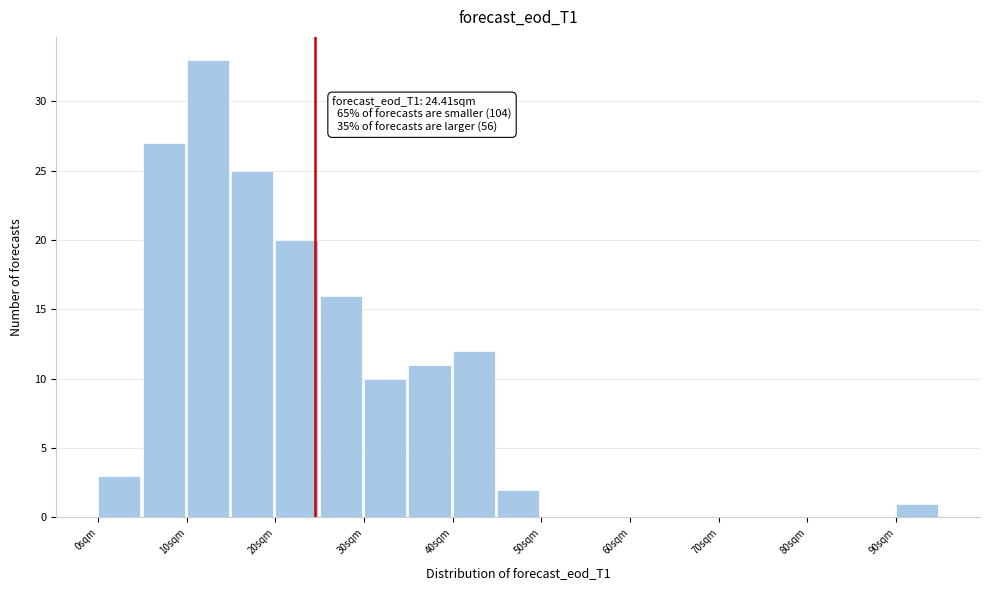

Over which range of the x-axis is the bar tallest?

10 to 15